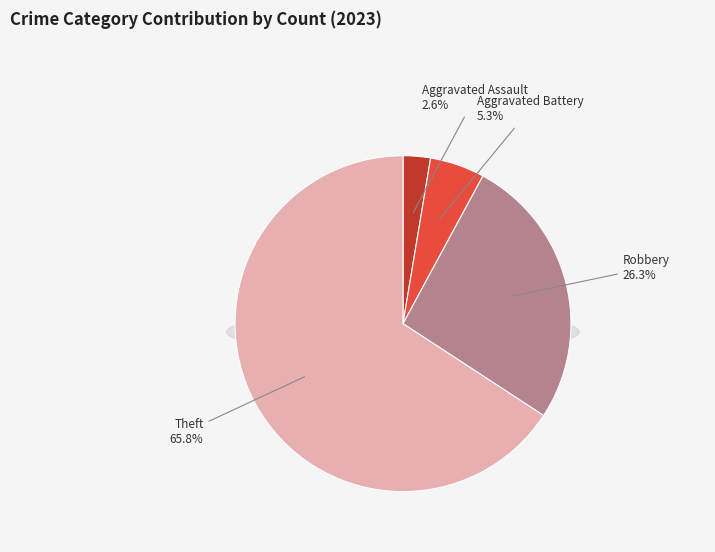

Is the sum of Criminal Sexual Assault and Aggravated Battery greater than half?

No